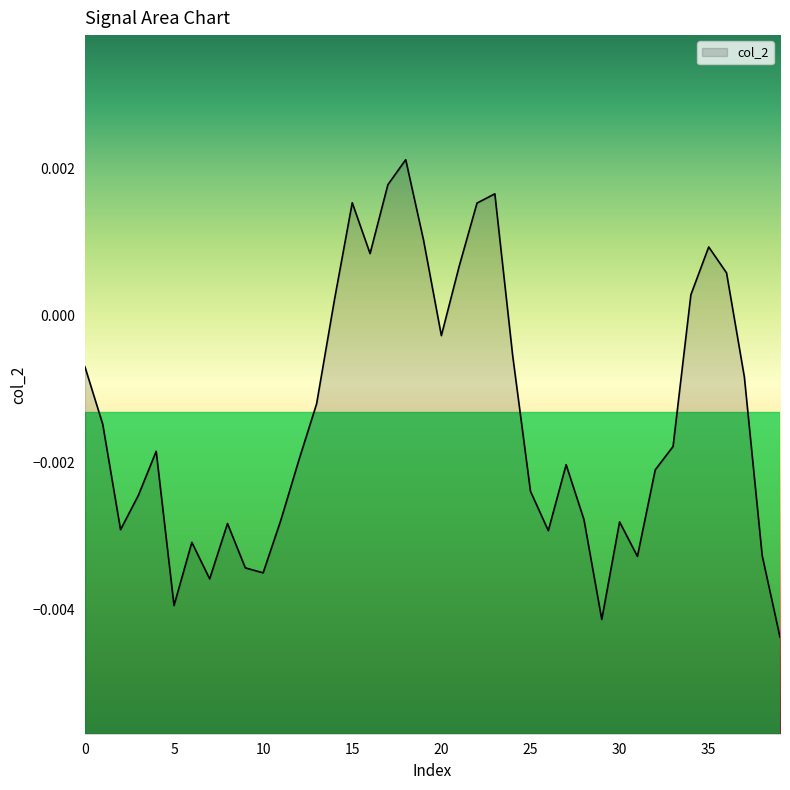

How many series are shown in this chart?

1